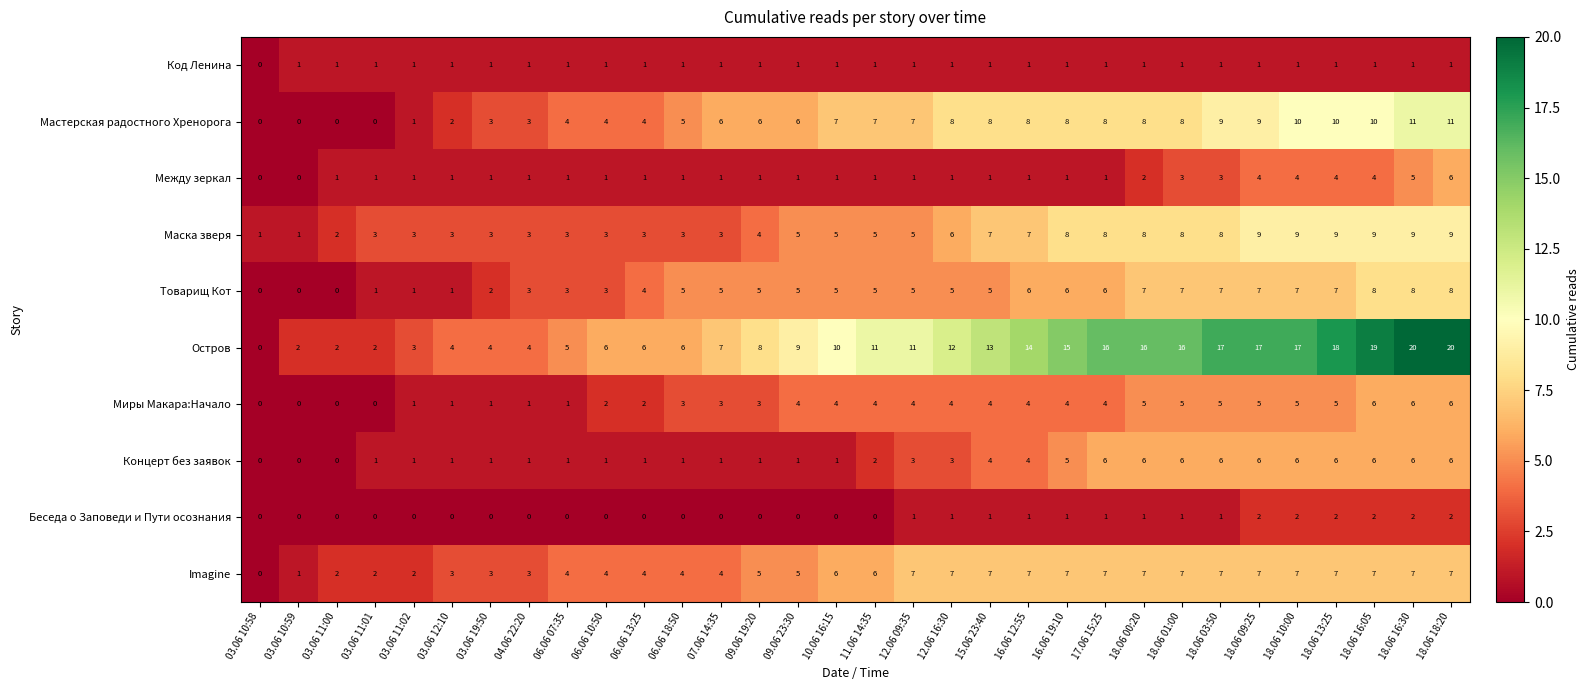

How many data points does each series have?

32